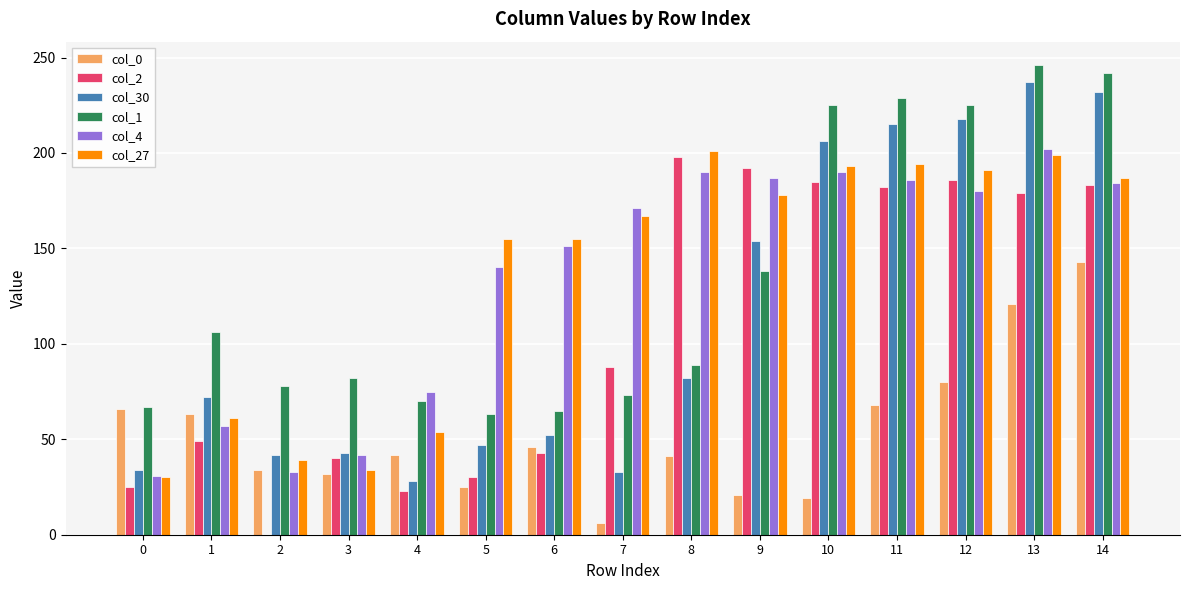

Read the col_1 value at 0, to the nearest 5.

65